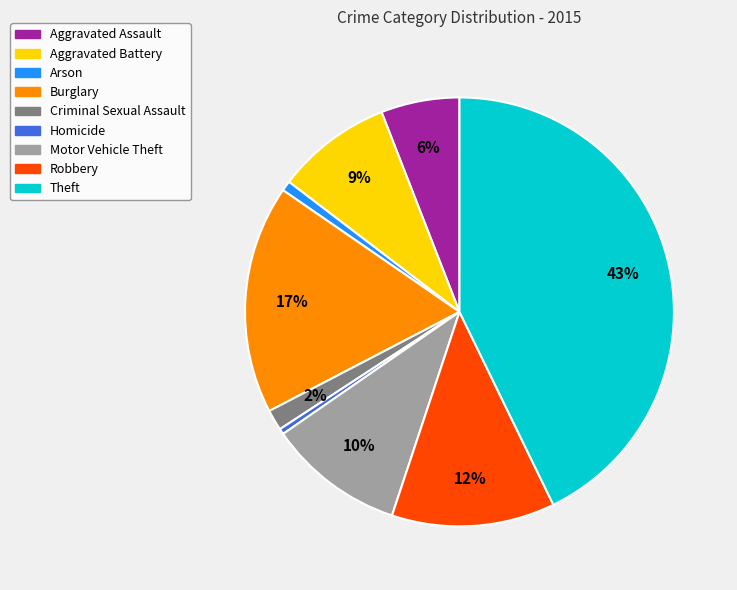

How many slices are in this pie chart?

9